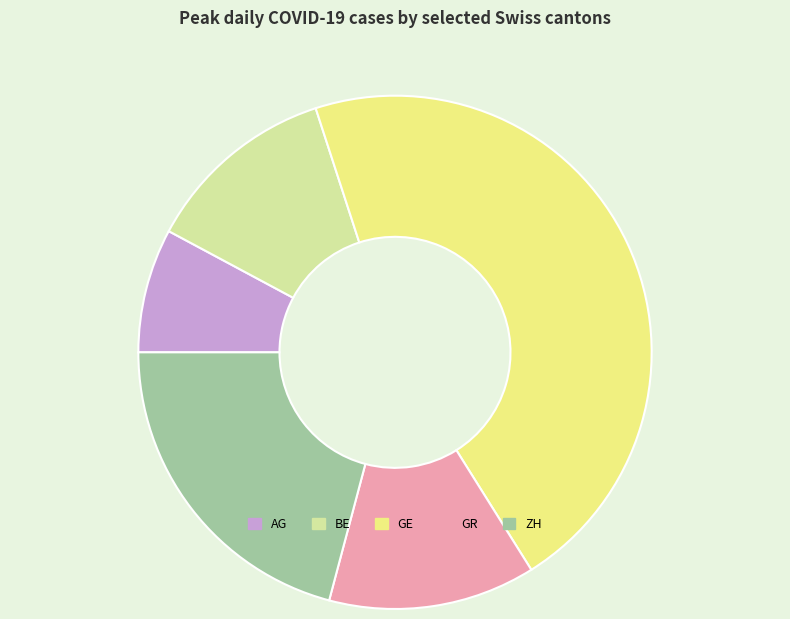

Is it true that GE is 58% of the pie?

False